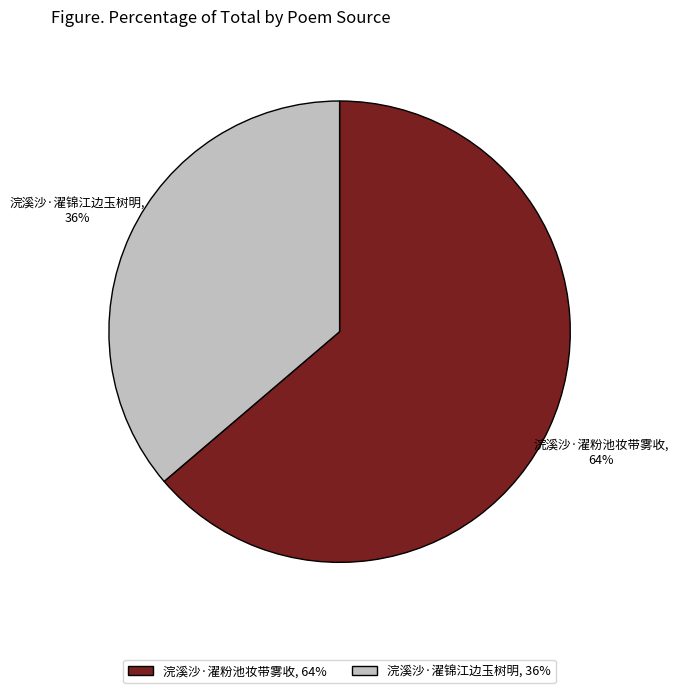

To the nearest percent, what is the difference between the largest and smallest slice percentages?

28%